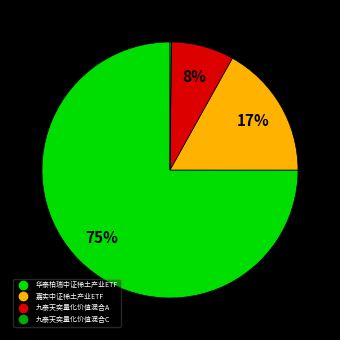

Do 九泰天奕量化价值混合A and 华泰柏瑞中证稀土产业ETF together represent more than half of the pie?

Yes